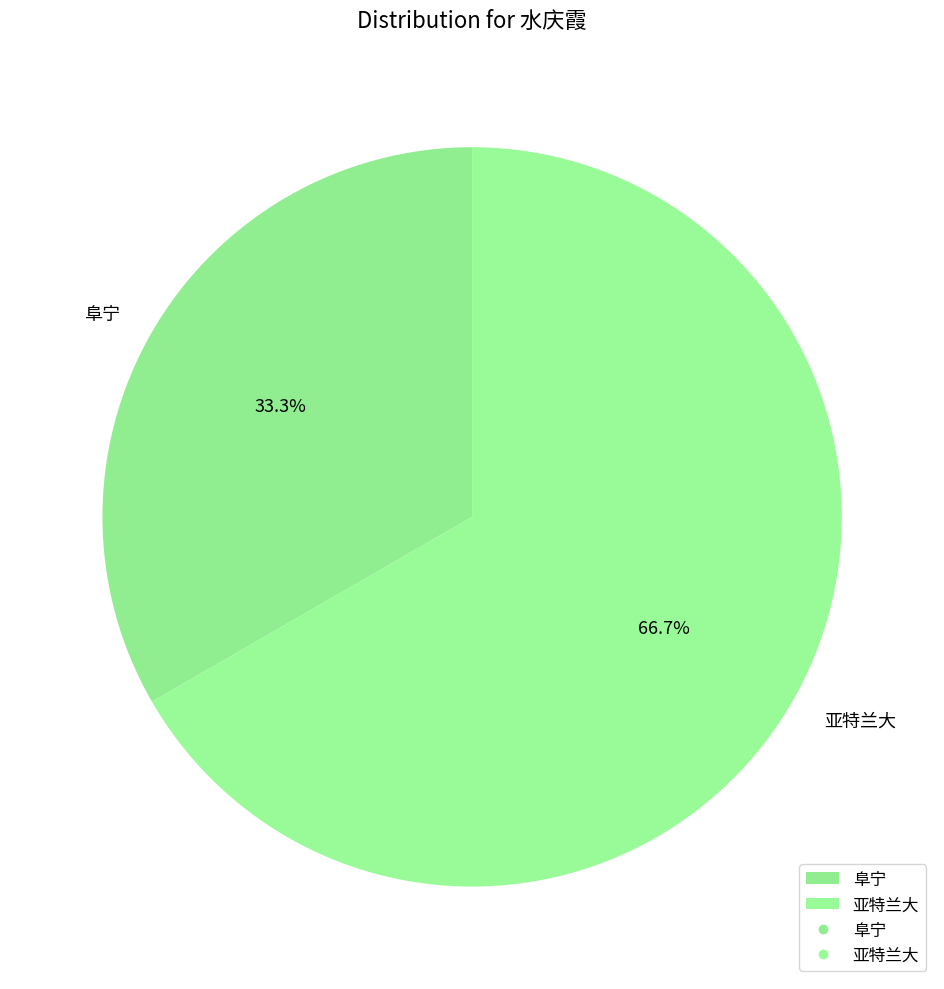

How many slices are in this pie chart?

2